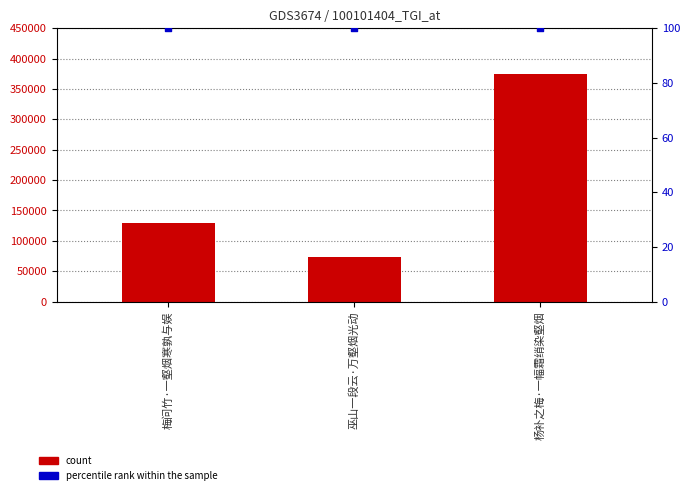

At which category is the sum across all series the highest?

杨补之梅·一幅霜绡染壑烟